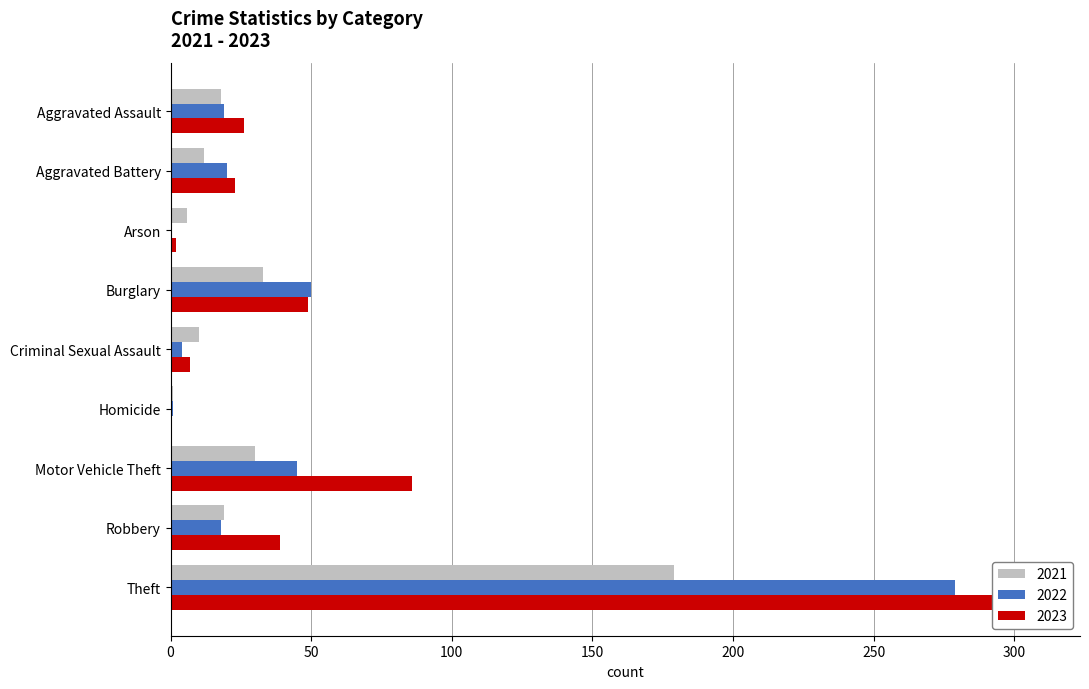

What is the label of the 2nd bar from the left?

Aggravated Battery